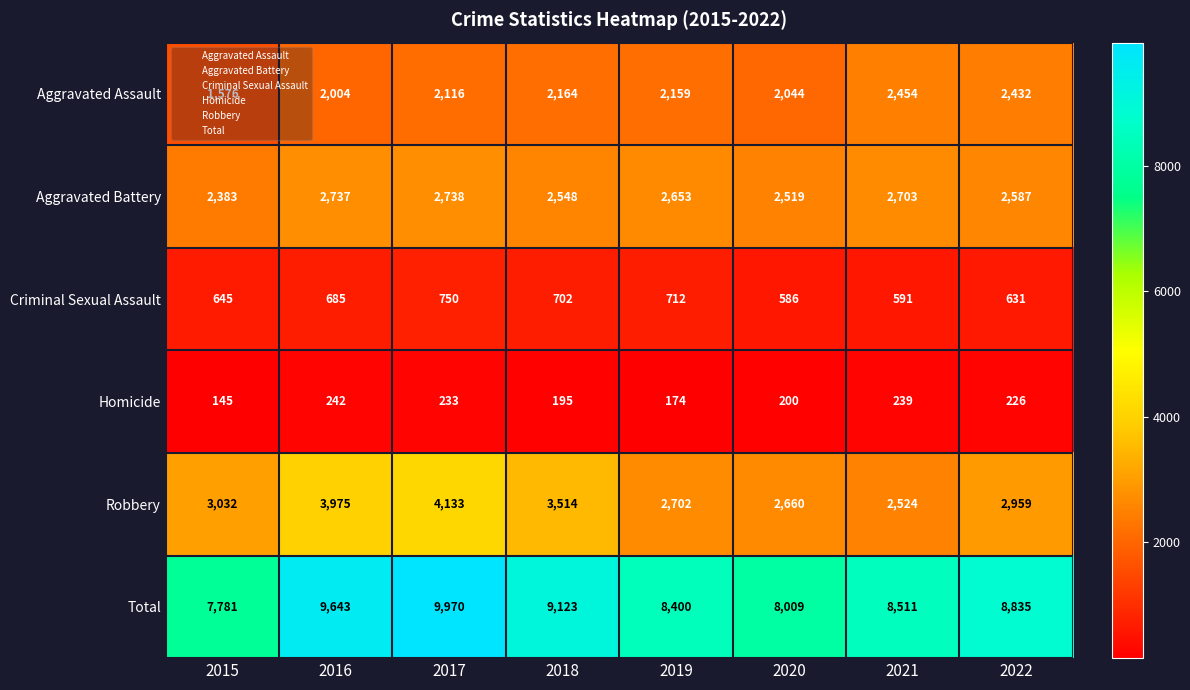

How many series are shown in this chart?

6